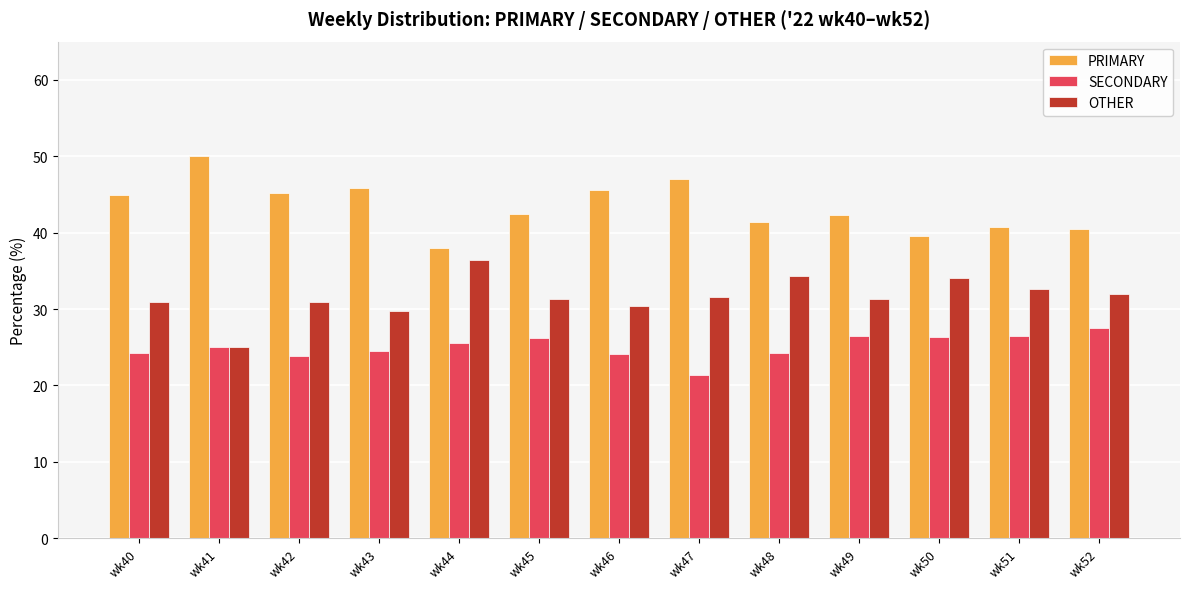

What is the spread (max minus min) of values at wk50?

13.2